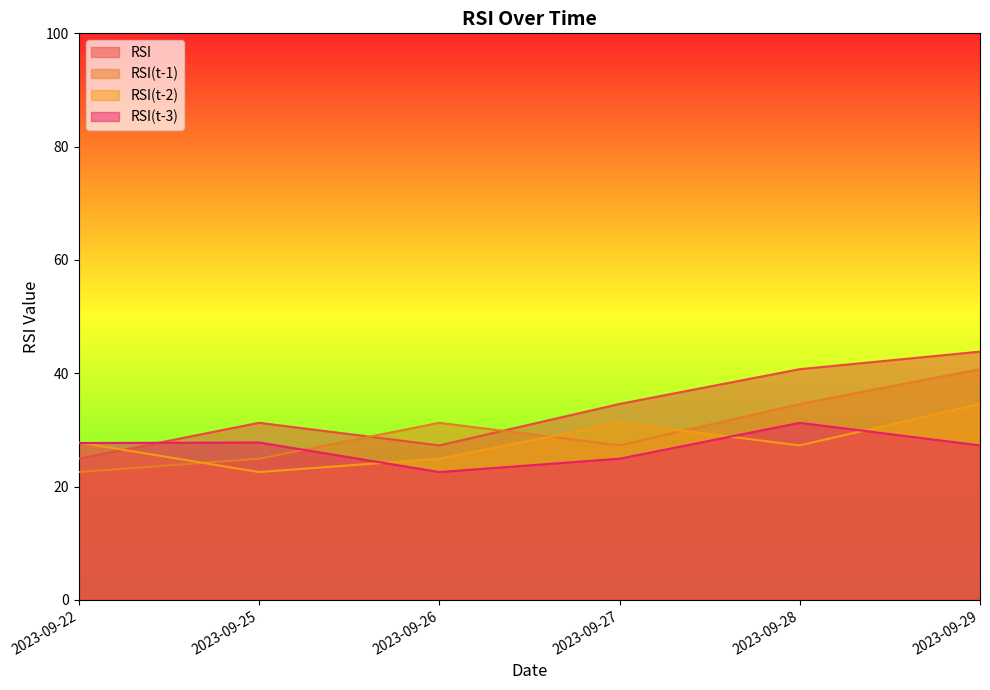

Which category has the highest value in the RSI(t-2) series?

2023-09-29